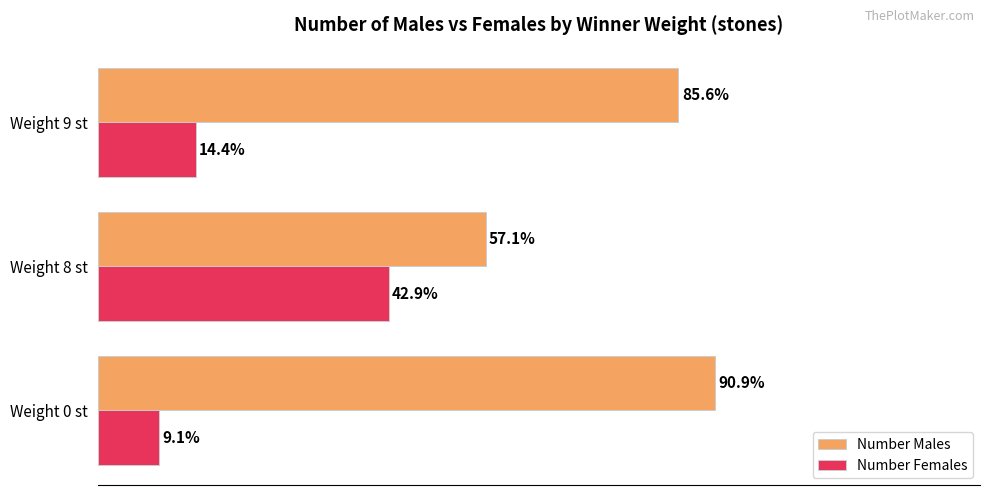

Which category has the highest value in the Number Females series?

Weight 8 st